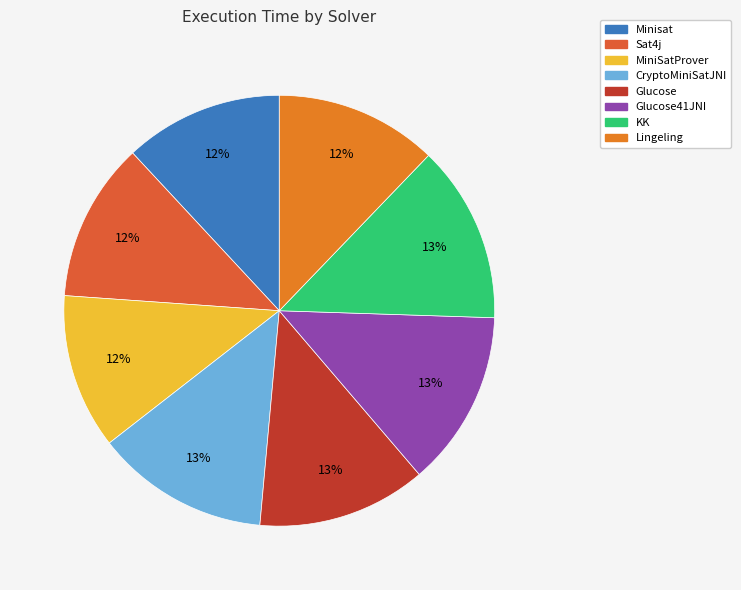

Count the number of slices in the pie.

8